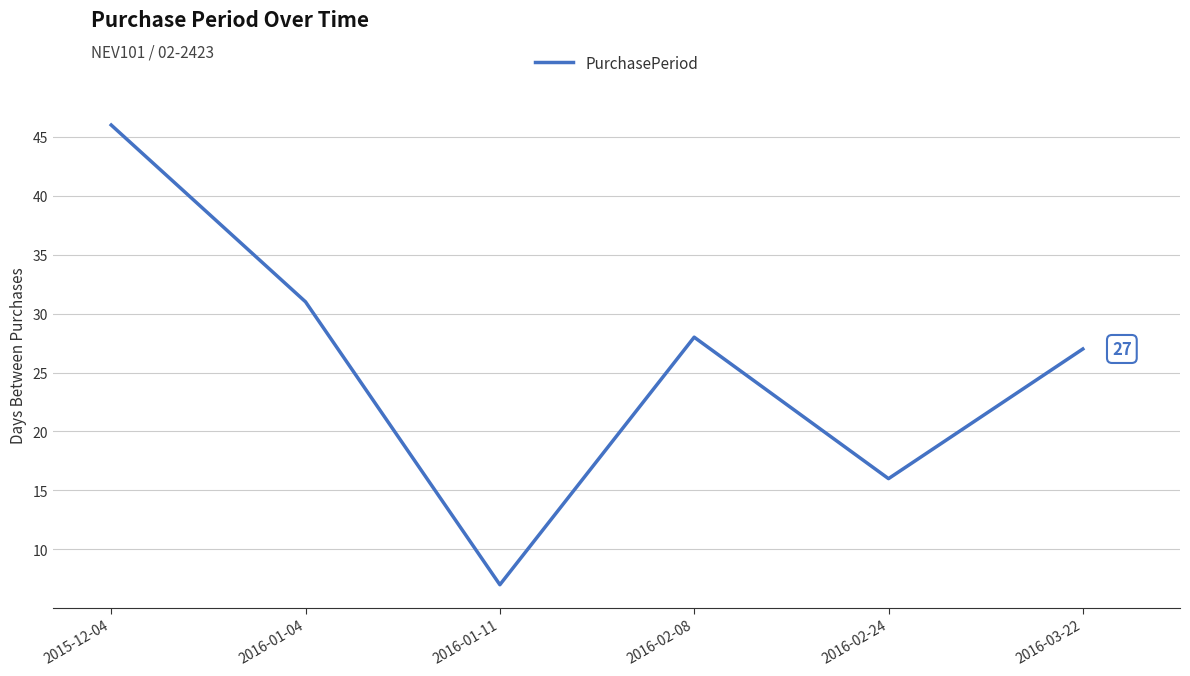

List the labels in order of value, largest first.

2015-12-04, 2016-01-04, 2016-02-08, 2016-03-22, 2016-02-24, 2016-01-11